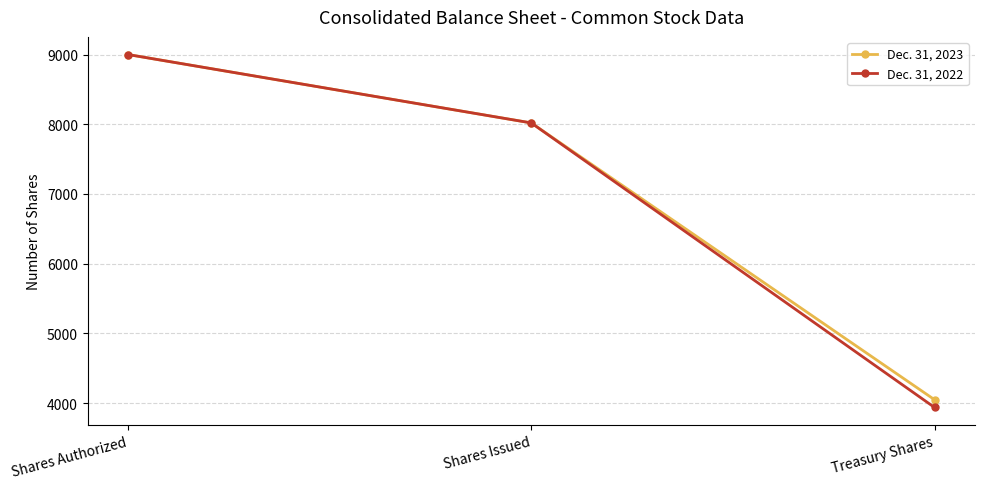

Reading right to left, extract all data points from this chart.

Dec. 31, 2023: Treasury Shares=4048	Shares Issued=8019	Shares Authorized=9000
Dec. 31, 2022: Treasury Shares=3937	Shares Issued=8019	Shares Authorized=9000